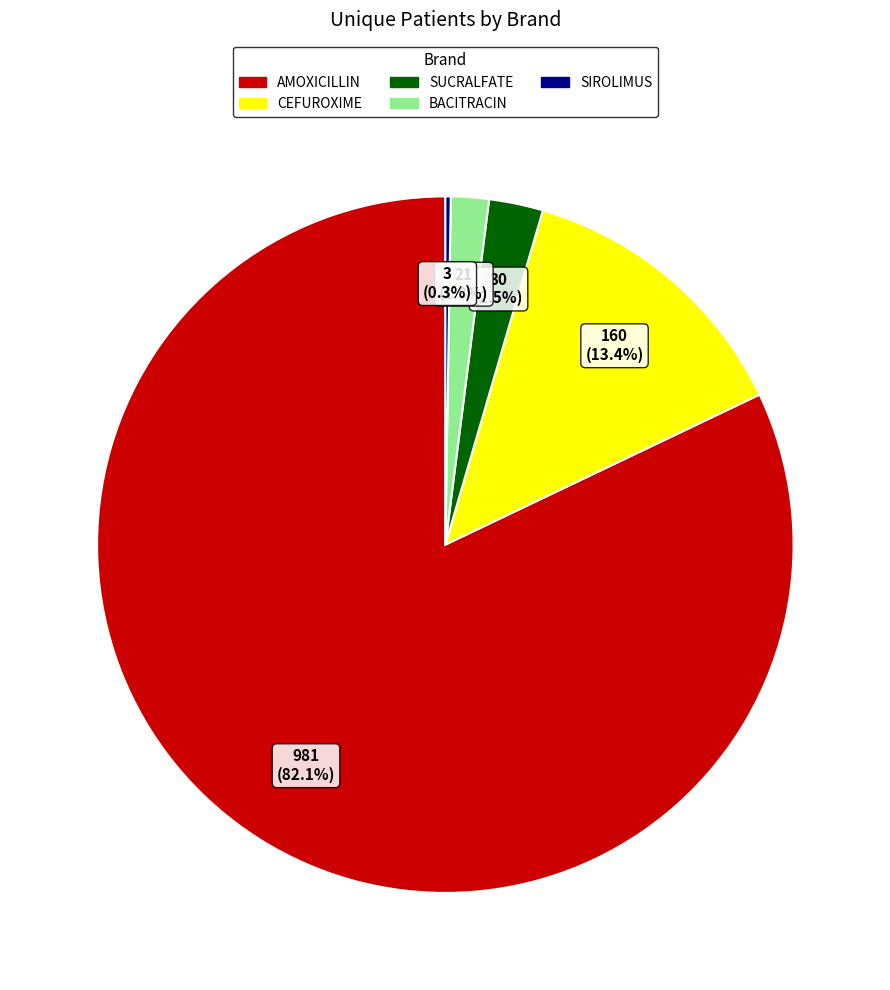

Is the sum of SUCRALFATE and BACITRACIN greater than half?

No